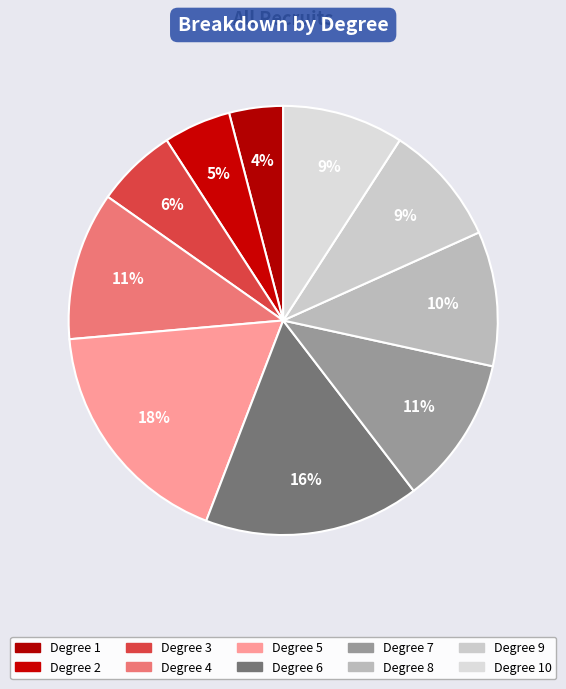

Count the number of slices in the pie.

10